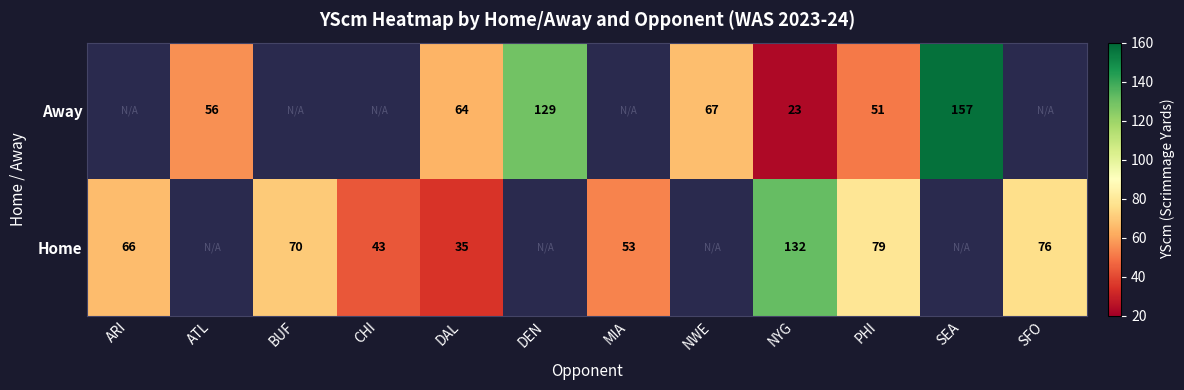

What is the sum of the Away values at DAL and SEA?

221